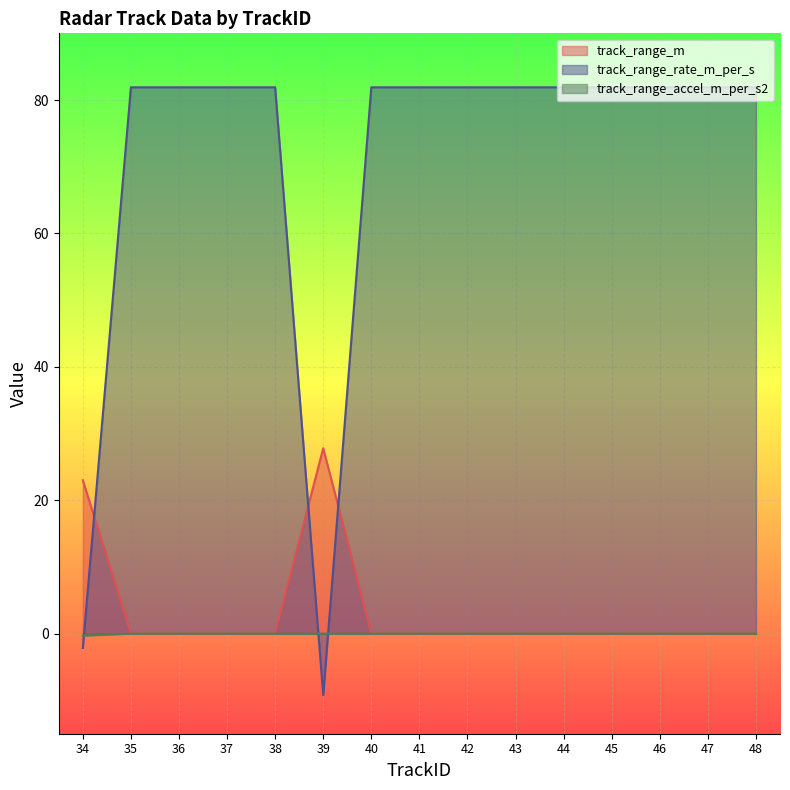

Which has a higher value, 44 or 40?

44